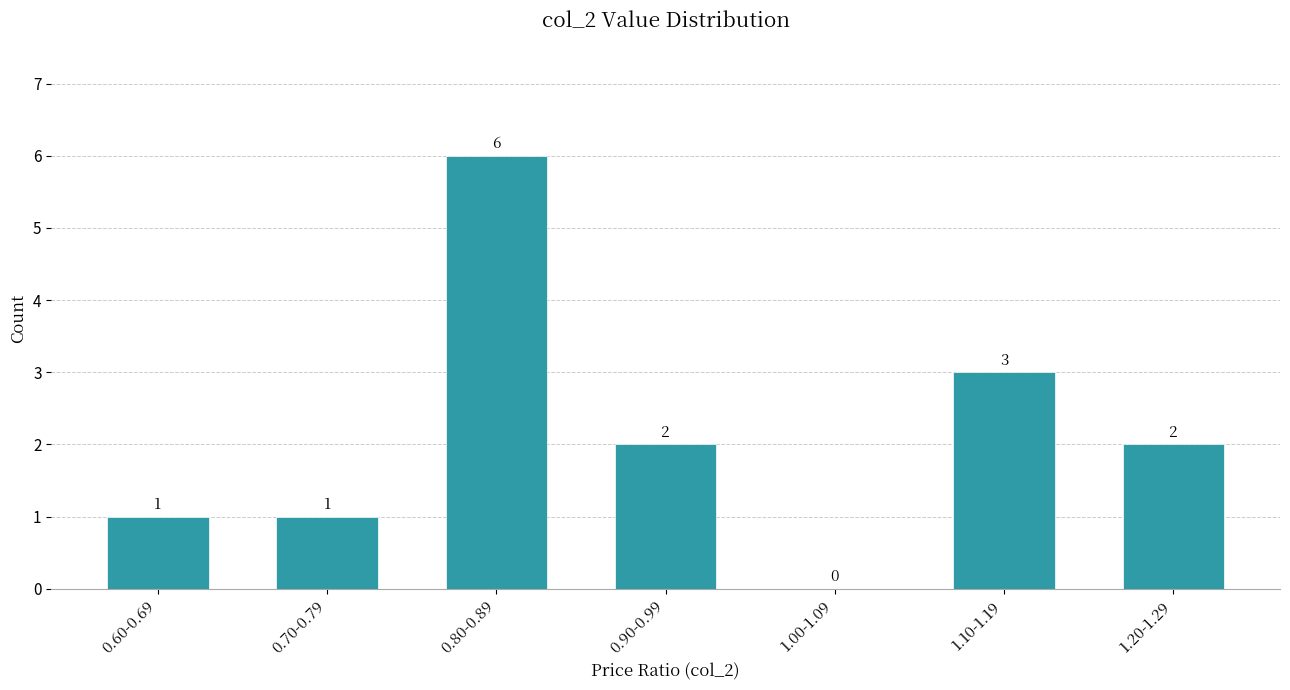

What is the sum of the values at 1.00-1.09 and 0.80-0.89?

6